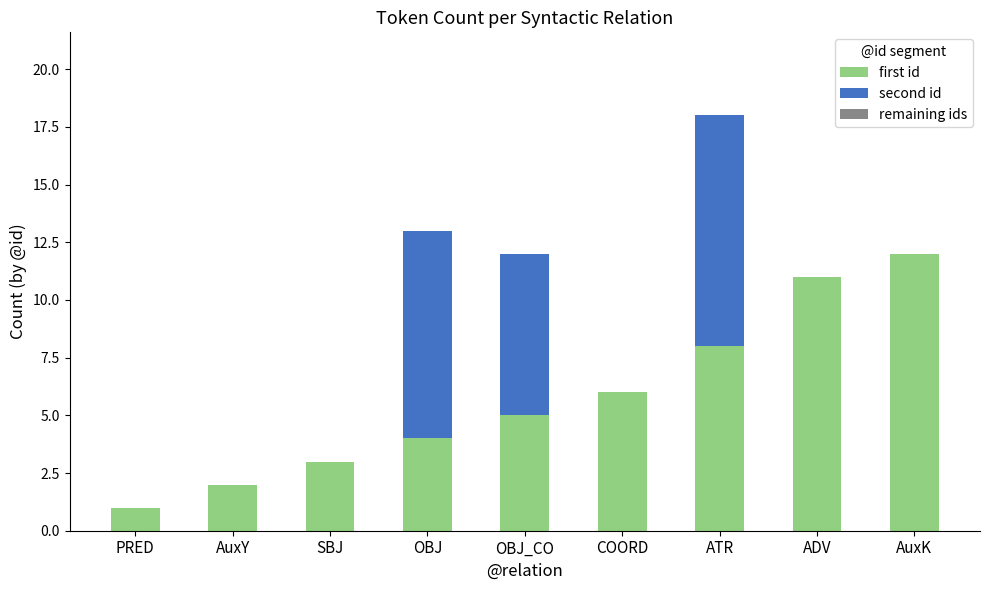

What is the sum of all first id values?

52